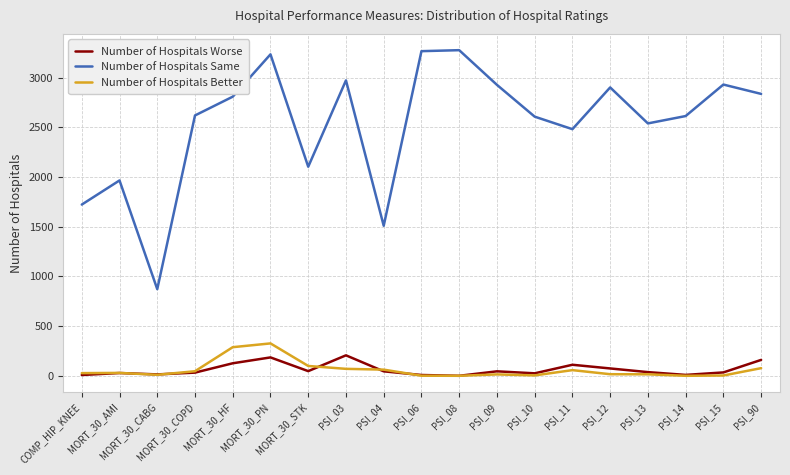

At PSI_12, list the series in order from smallest to largest.

Number of Hospitals Better, Number of Hospitals Worse, Number of Hospitals Same